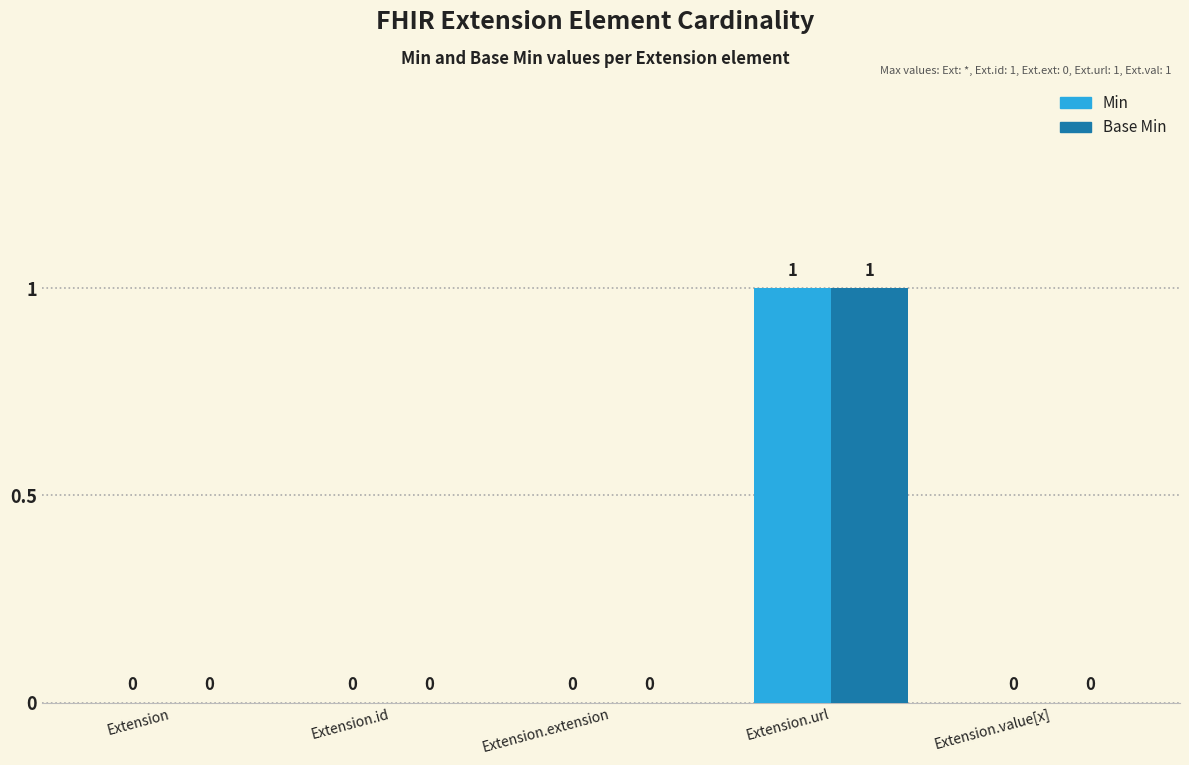

At which label does Base Min reach its peak?

Extension.url